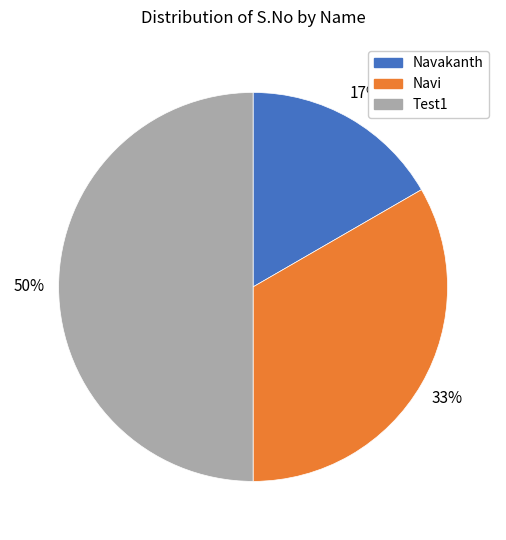

Rank the categories by value from highest to lowest.

Test1, Navi, Navakanth